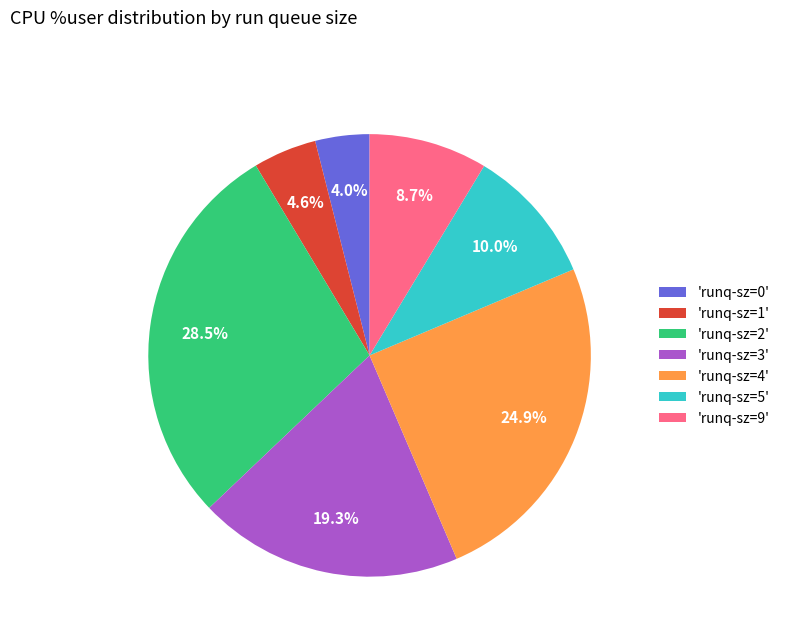

Between 'runq-sz=0' and 'runq-sz=9', which is larger?

'runq-sz=9'